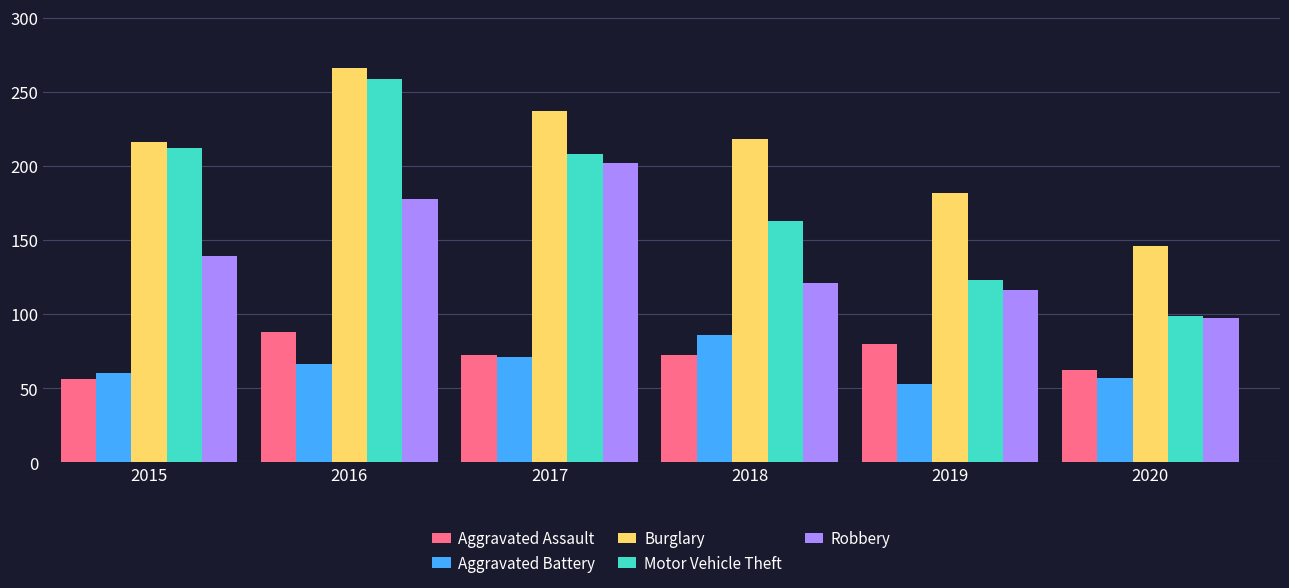

Which series has the widest spread of values?

Motor Vehicle Theft